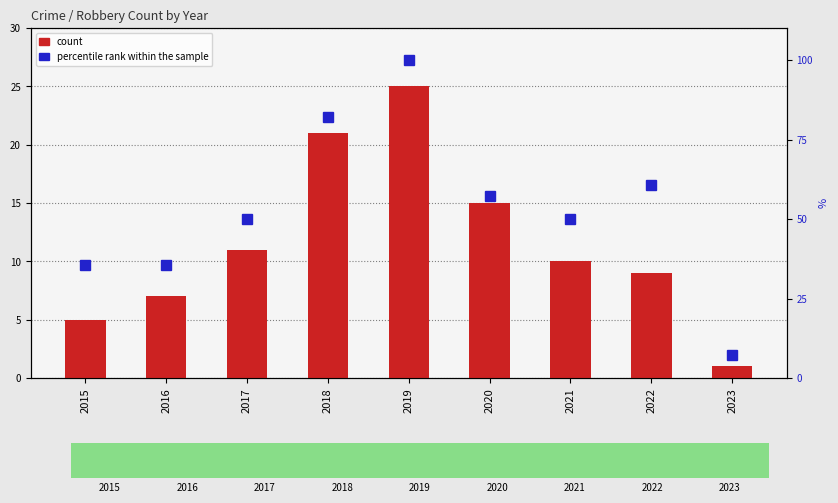

What is the minimum value shown in the chart?

1.0